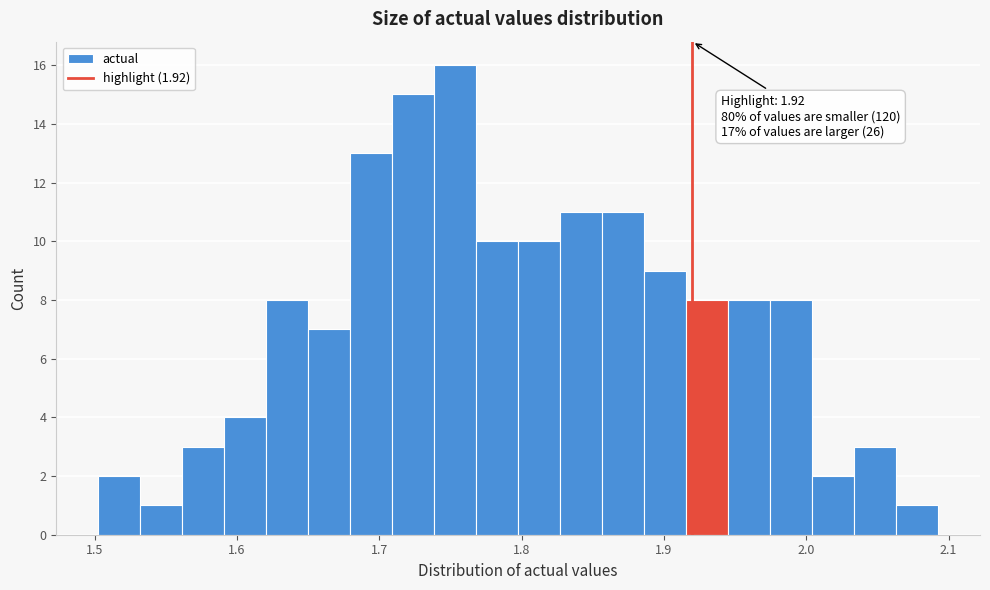

Read against the x-axis, roughly where is the centre of the tallest bar?

1.75